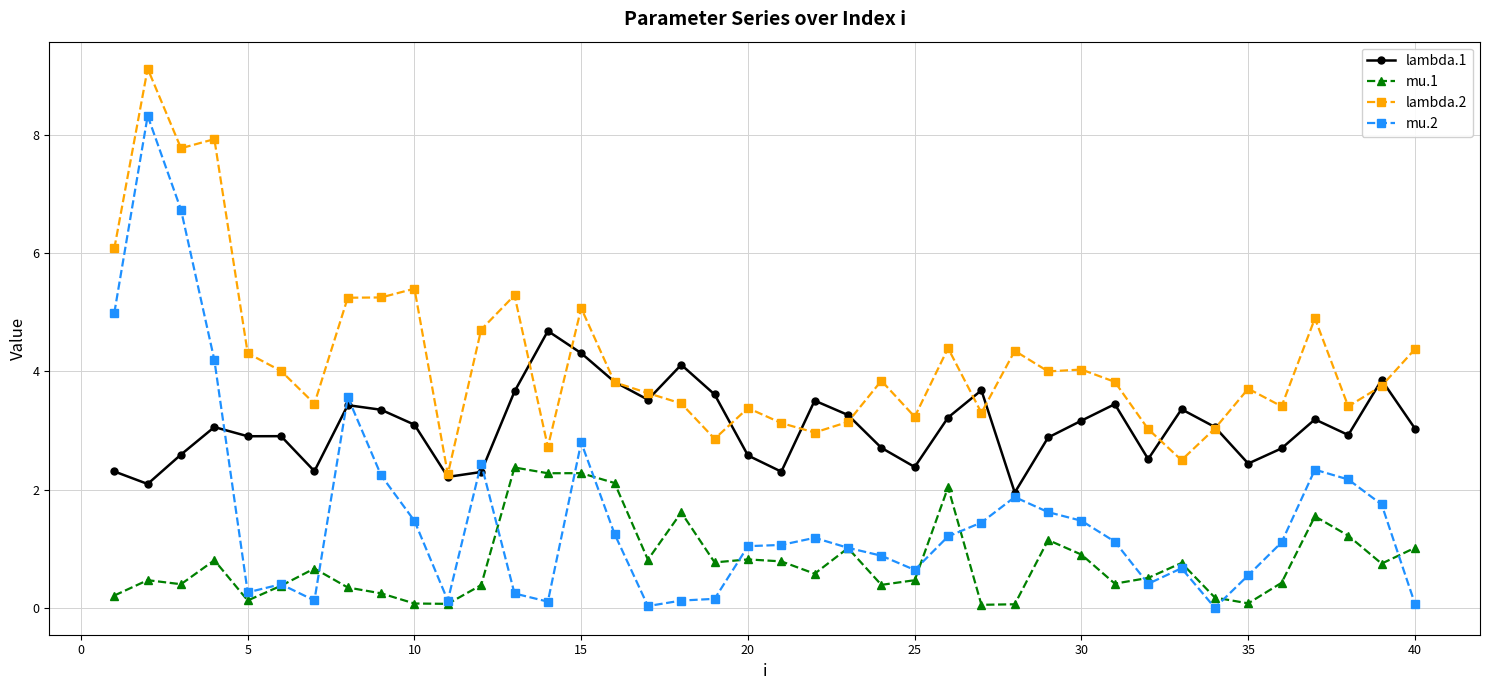

What is the minimum value for lambda.2?

2.3